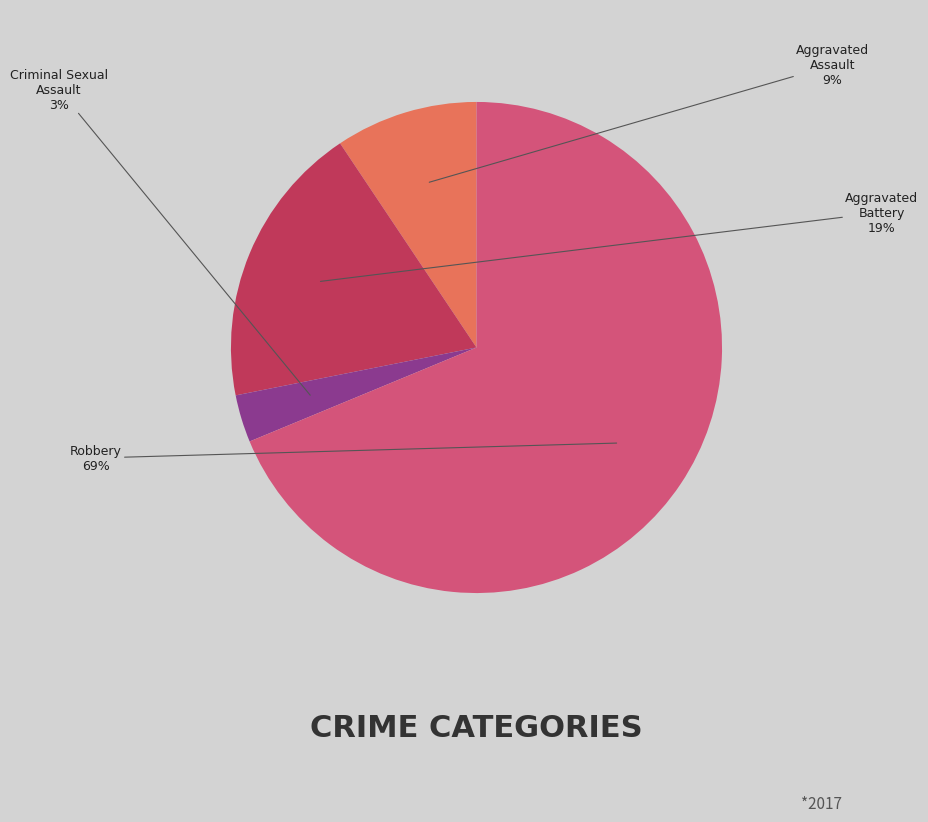

Does any single category account for the majority?

Yes